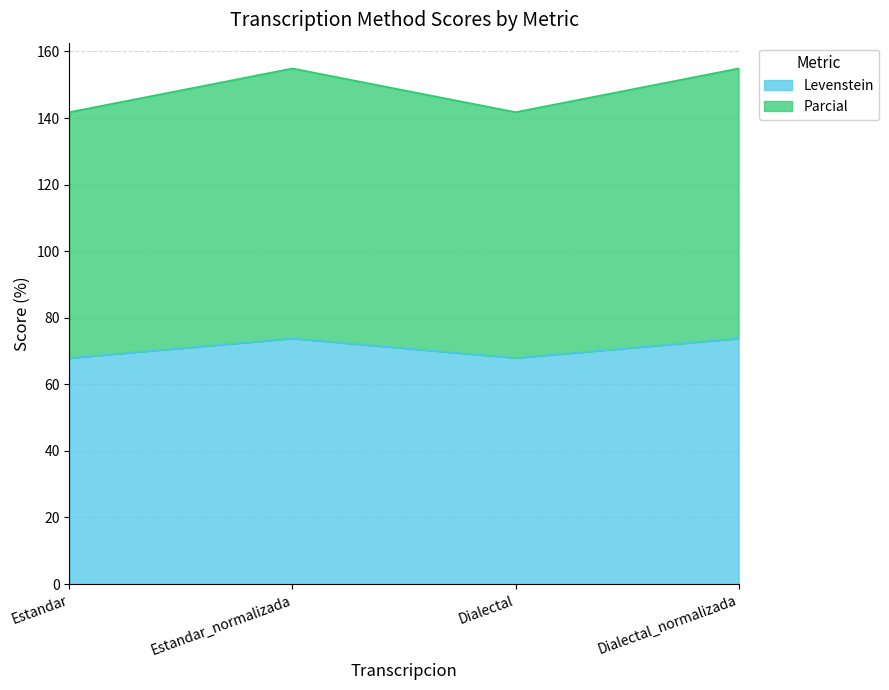

Where is the first local minimum for Levenstein?

Dialectal